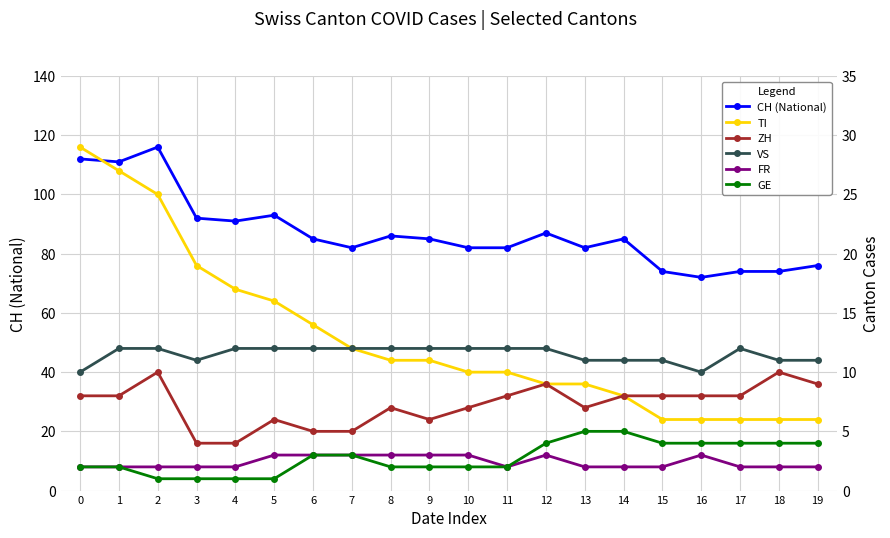

At which category is the sum across all series the highest?

2